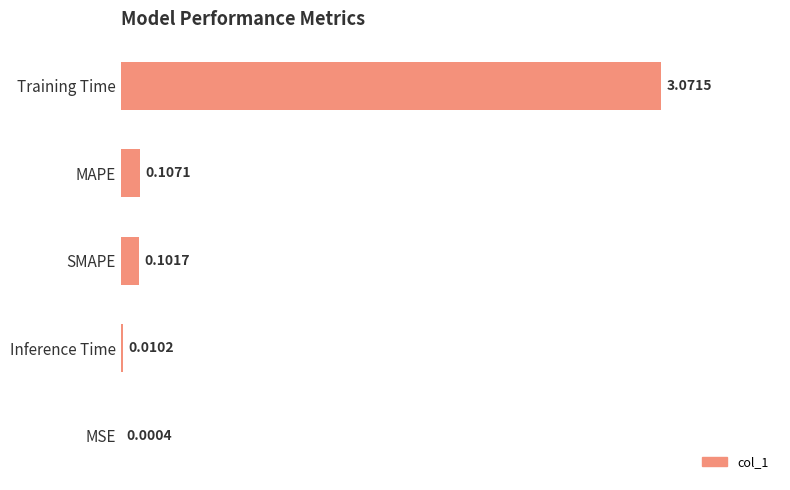

What is the sum of all values?

3.3